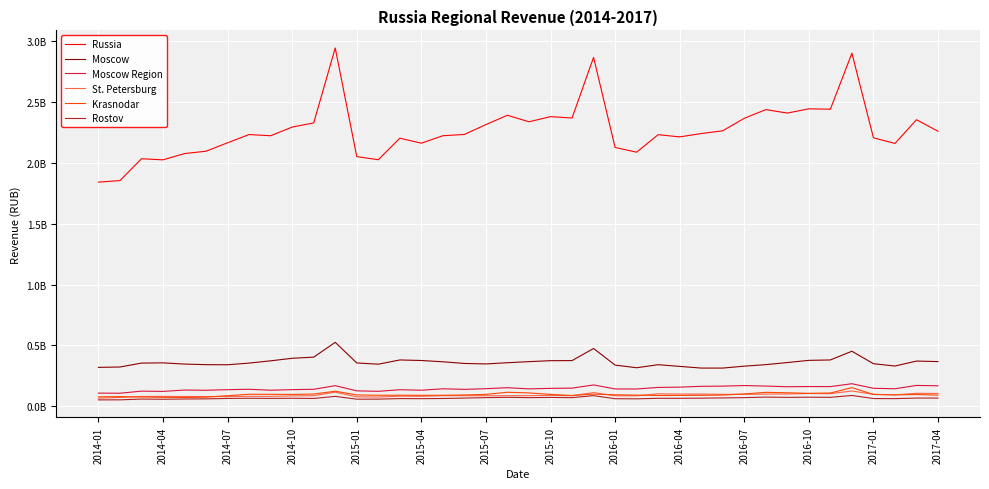

Which series has the widest spread of values?

Russia